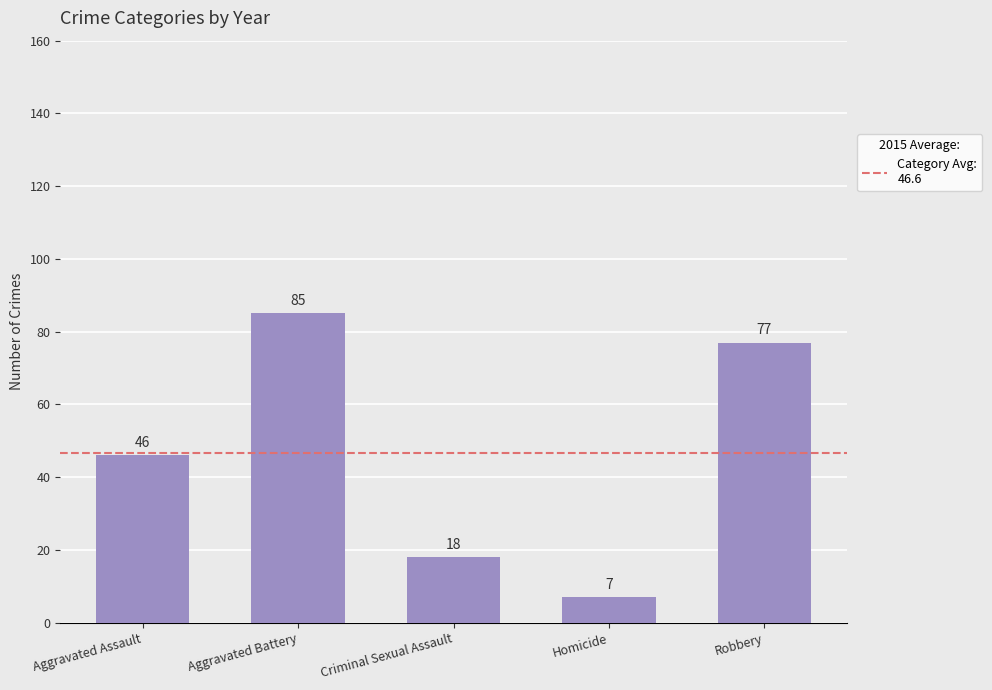

Rank the categories by value from lowest to highest.

Homicide, Criminal Sexual Assault, Aggravated Assault, Robbery, Aggravated Battery